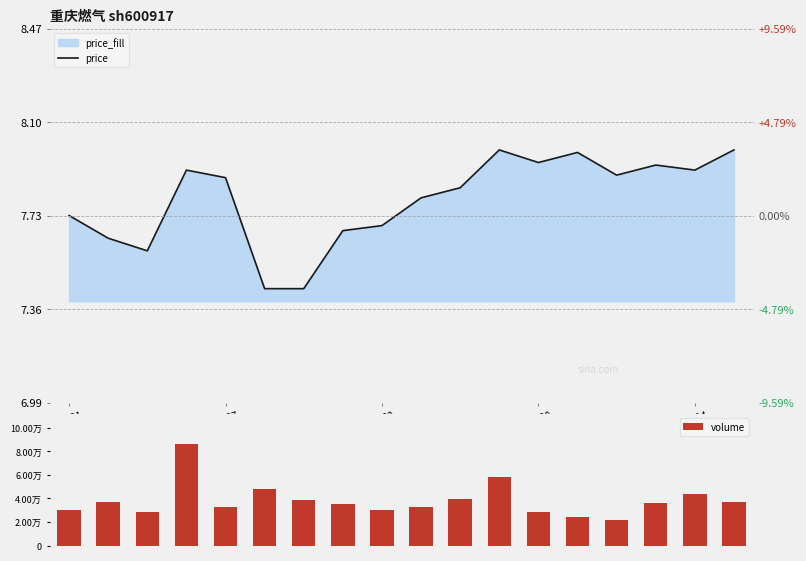

The value of price at 14 is 7.9. True or false?

True